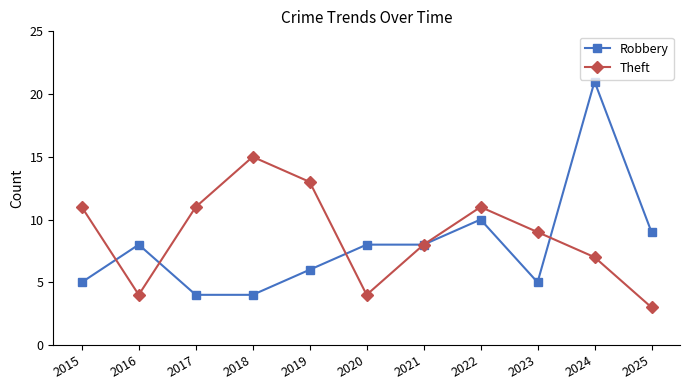

Where is Robbery nearest to the value 12?

2022